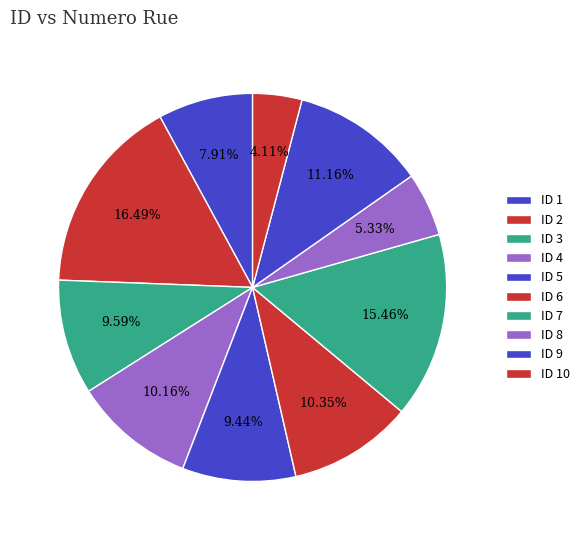

To the nearest percent, what is the average slice percentage?

10%